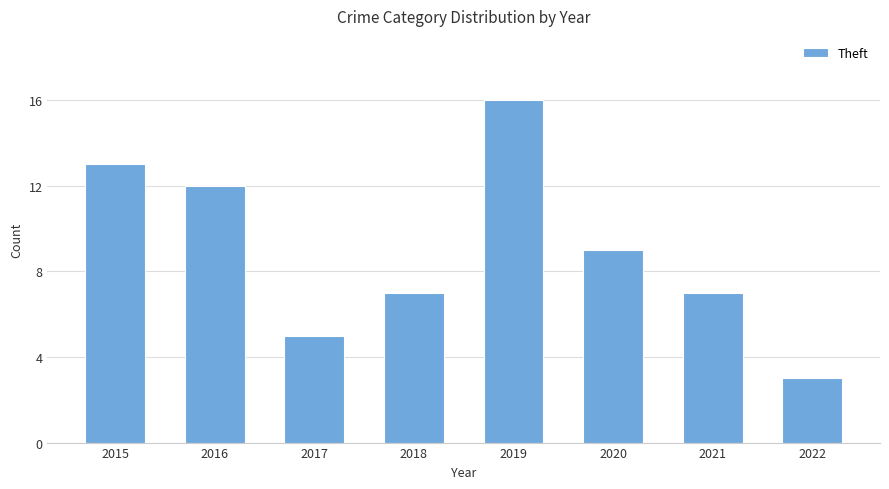

What is the smallest value displayed?

3